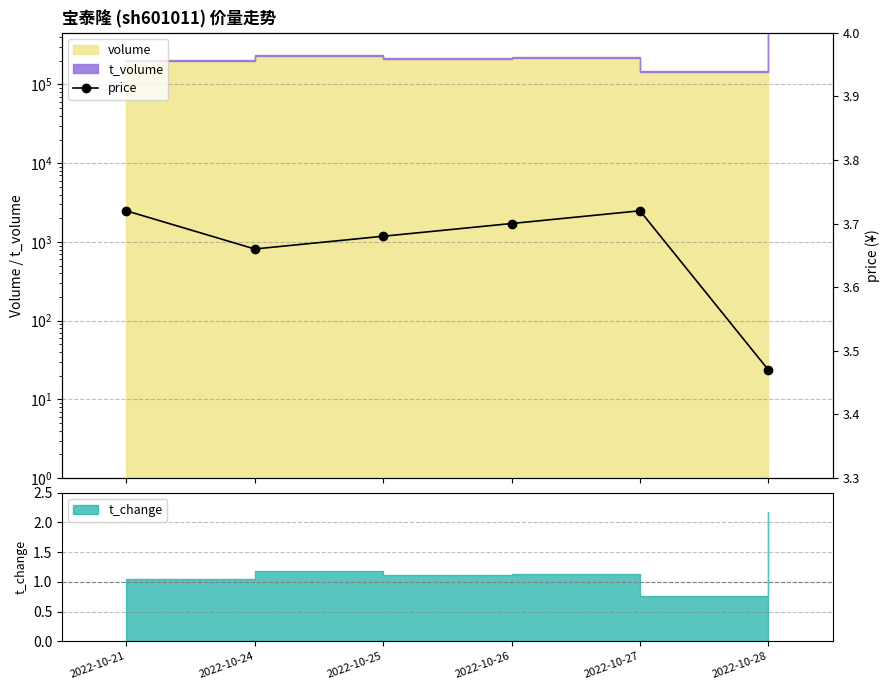

Where is the first local maximum?

2022-10-27